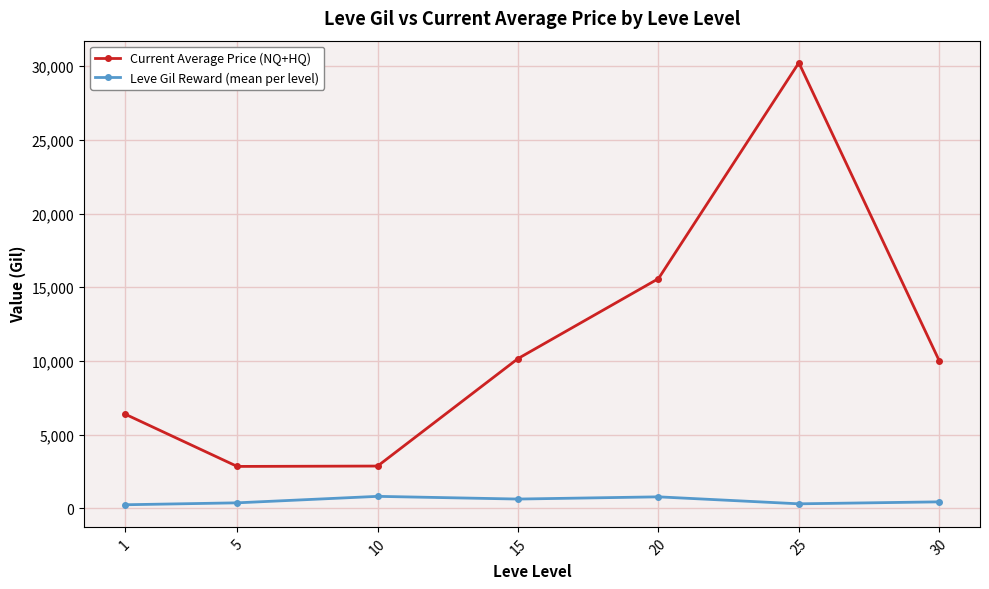

What is the difference between the highest and lowest values at 30?

9570.0